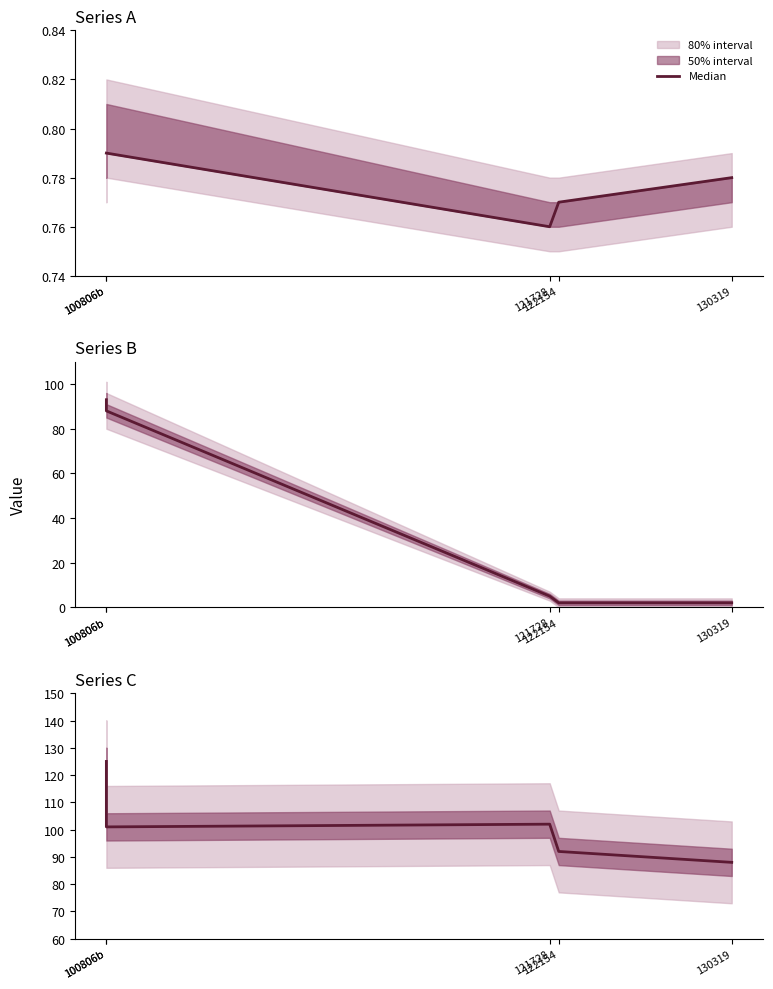

What is the ratio of the value at 122154 to the value at 130319?

1.0